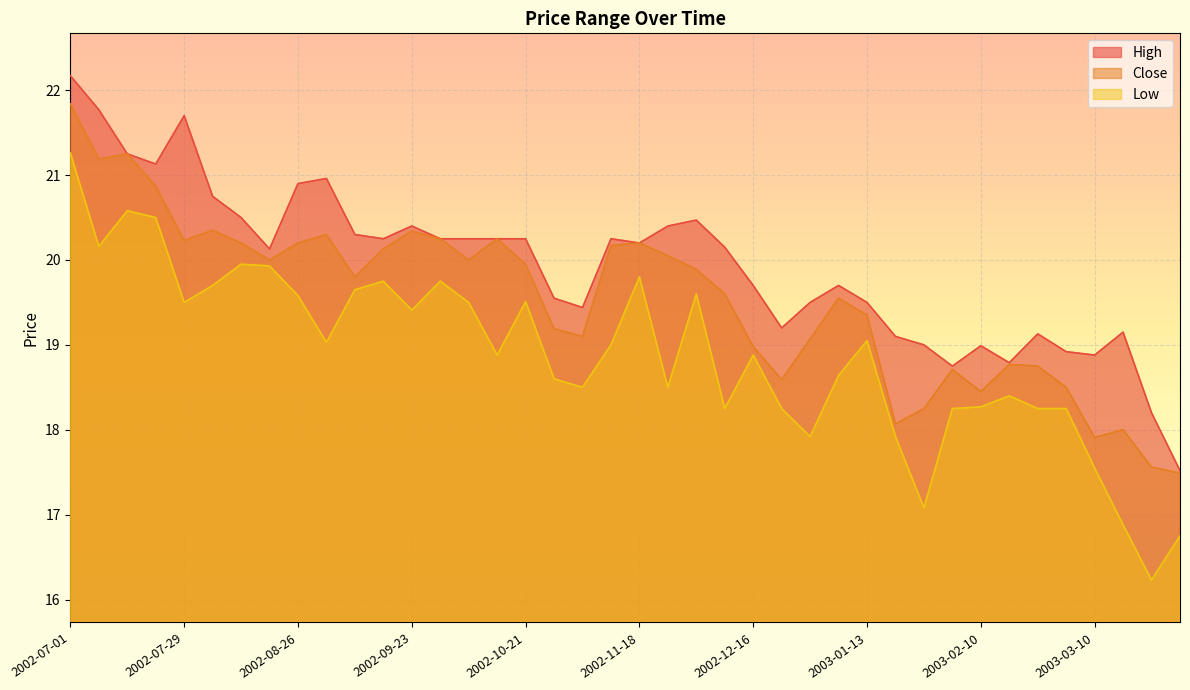

Where does the Close series first go above 19?

2002-07-01